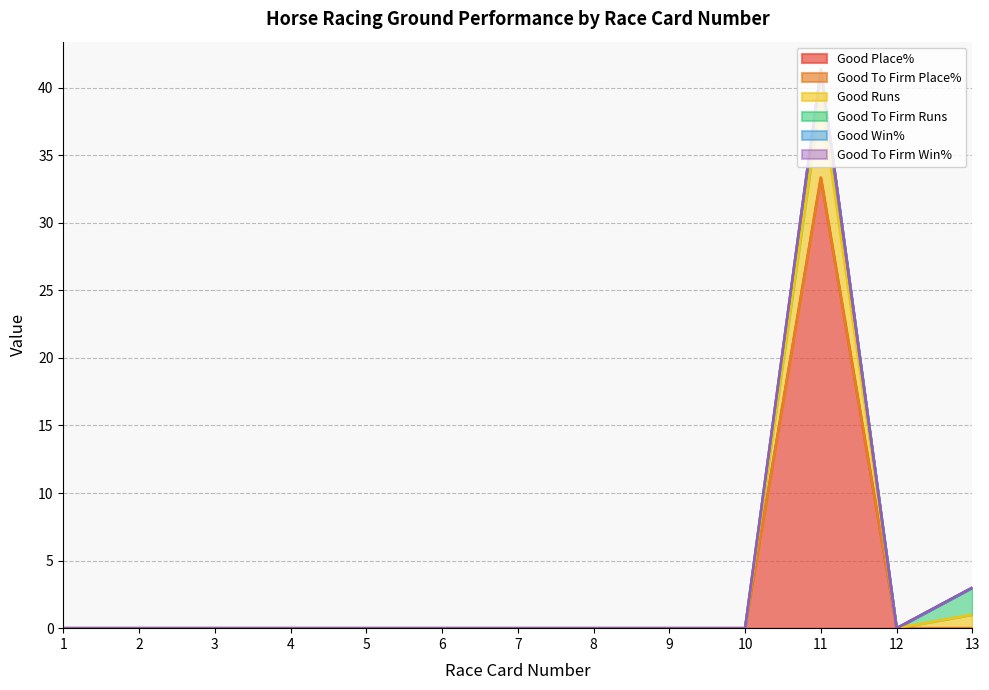

True or false: Good To Firm Runs and Good Place% cross at least once.

False